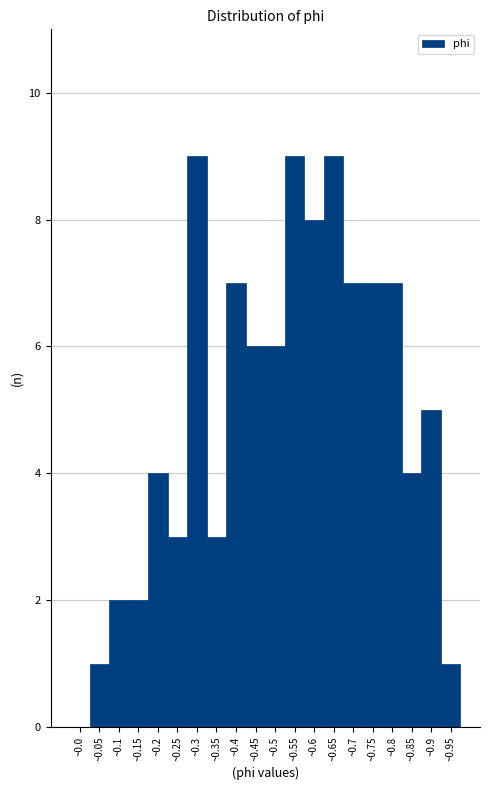

Reading left to right, what are all the values shown in this chart?

~0.0=0	~0.05=1	~0.1=2	~0.15=2	~0.2=4	~0.25=3	~0.3=9	~0.35=3	~0.4=7	~0.45=6	~0.5=6	~0.55=9	~0.6=8	~0.65=9	~0.7=7	~0.75=7	~0.8=7	~0.85=4	~0.9=5	~0.95=1